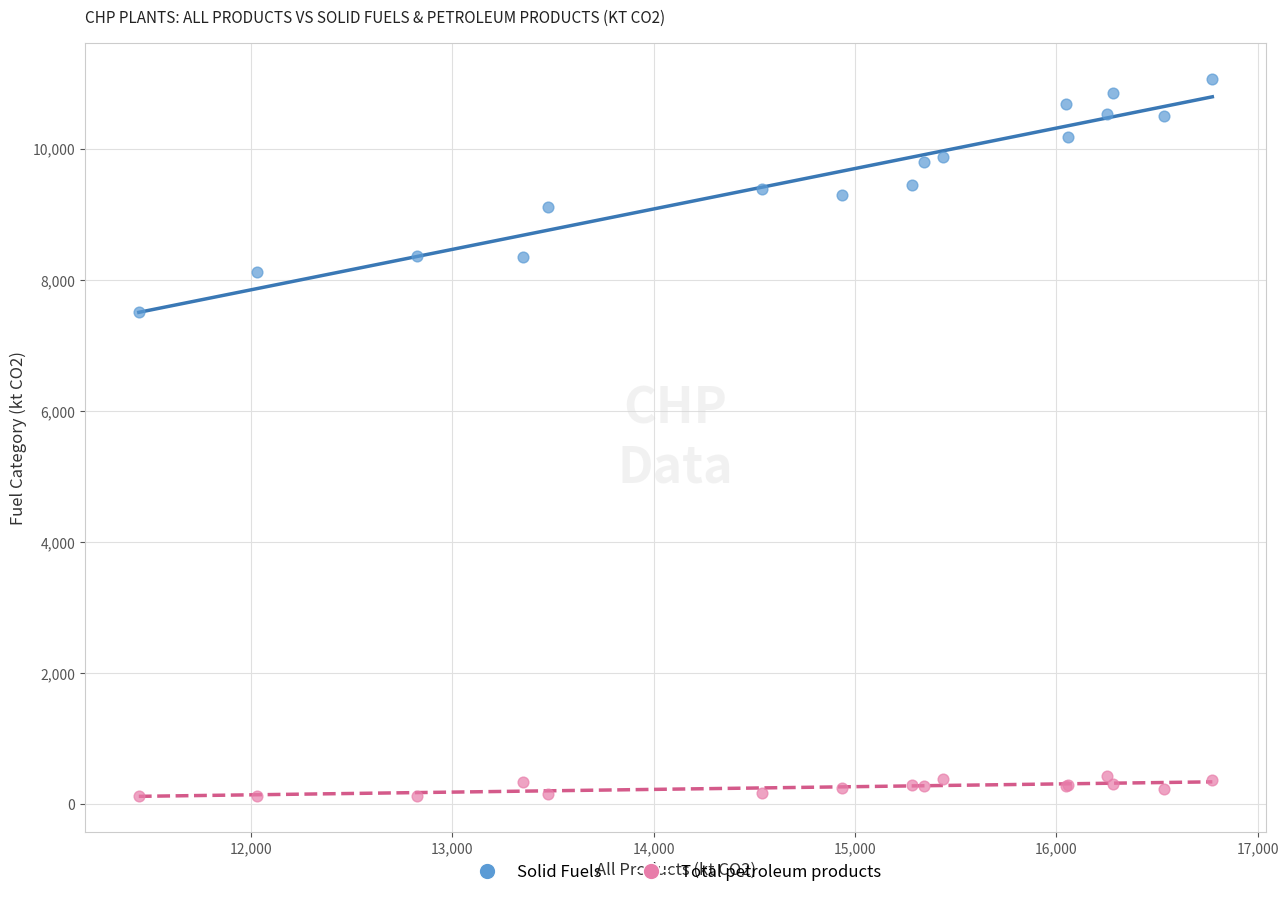

Which series reaches the maximum Y coordinate?

Solid Fuels